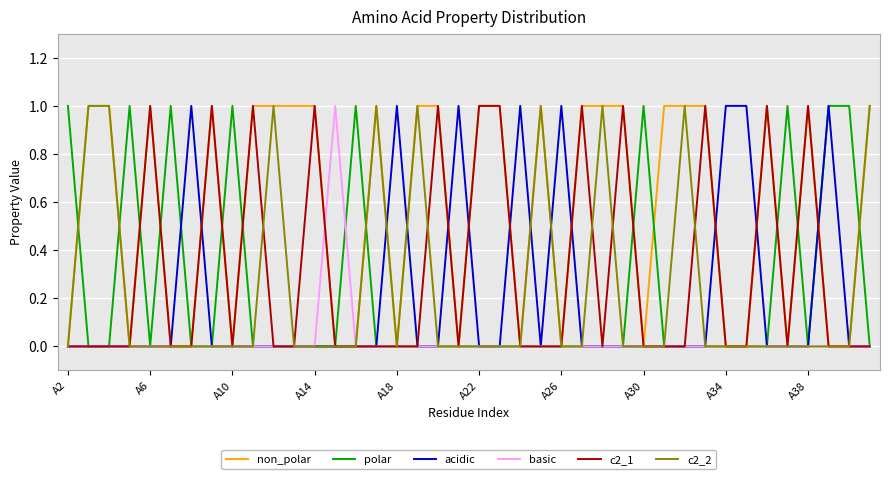

Which series has the largest total across all categories?

non_polar